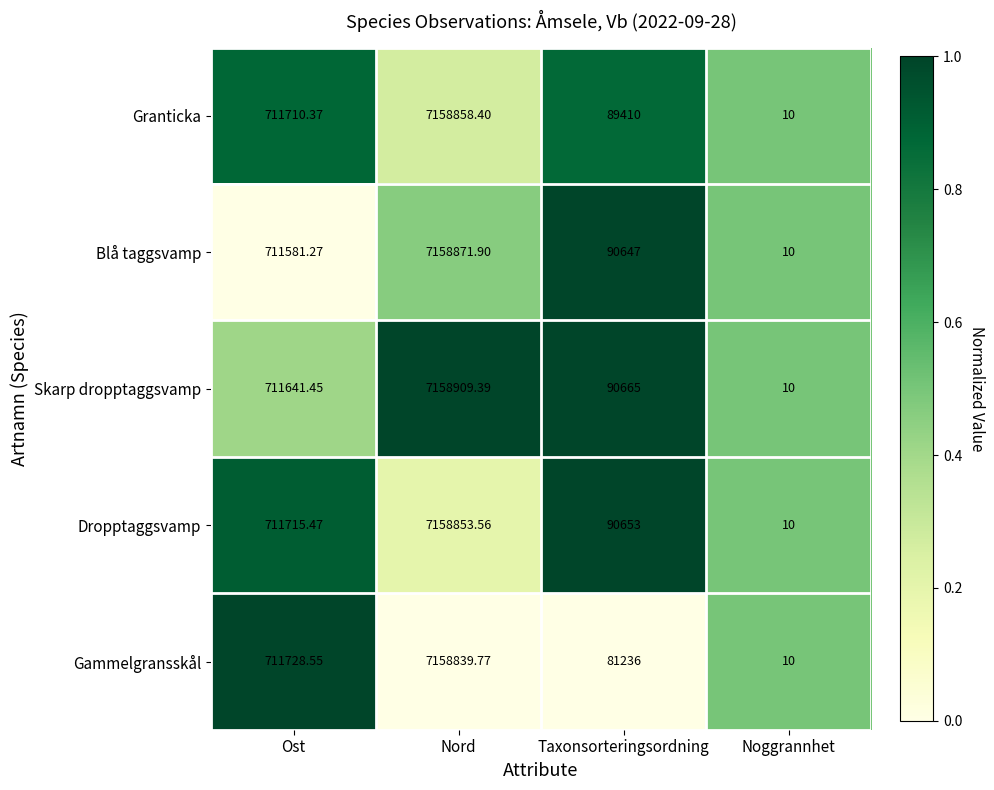

Is the value of Granticka at Taxonsorteringsordning greater than the value of Blå taggsvamp at Nord?

No